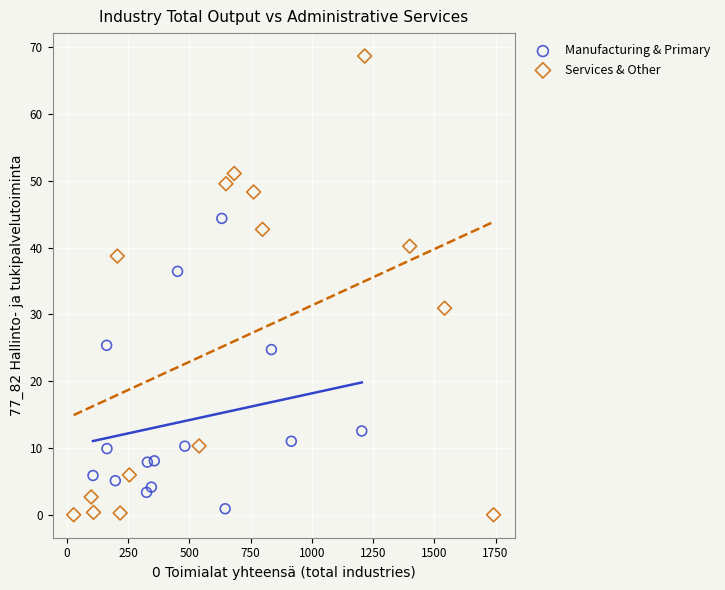

Which series has the largest Y range (max minus min)?

Services & Other